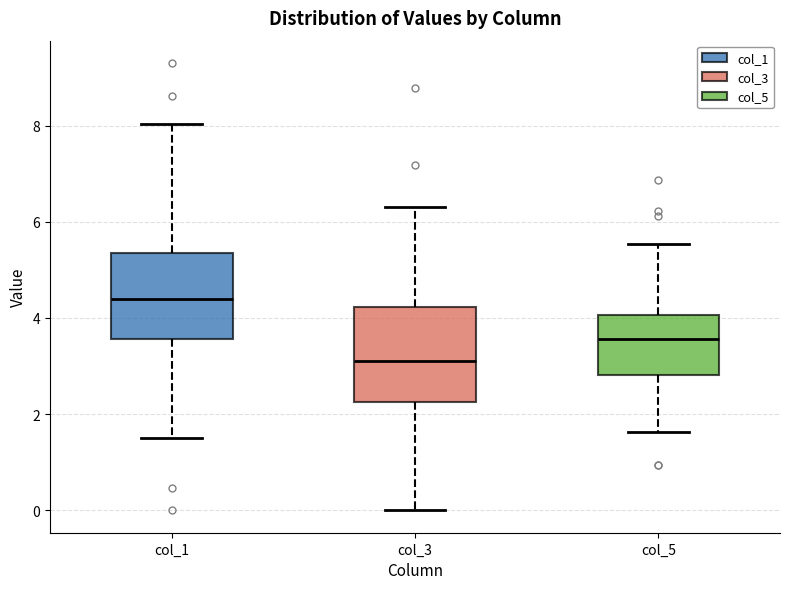

Reading left to right, transcribe this box plot: for each box, give where its median line is, the range the box spans, and where its two whiskers end, as read against the y-axis. The values are not printed on the chart, so give them approximately, as read against the axis.

col_1: median 4.4, box 3.6 to 5.4, whiskers 1.6 to 8.0
col_3: median 3.0, box 2.2 to 4.2, whiskers 0.0 to 6.4
col_5: median 3.6, box 2.8 to 4.0, whiskers 1.6 to 5.6